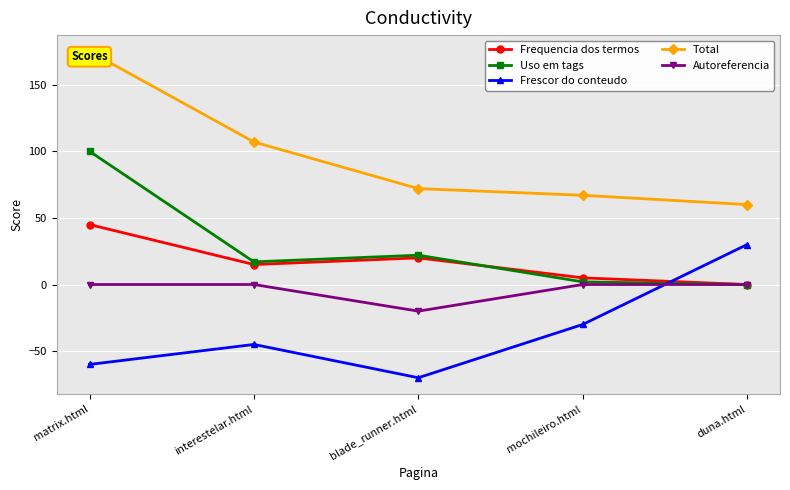

At interestelar.html, list the series in order from largest to smallest.

Total, Uso em tags, Frequencia dos termos, Autoreferencia, Frescor do conteudo